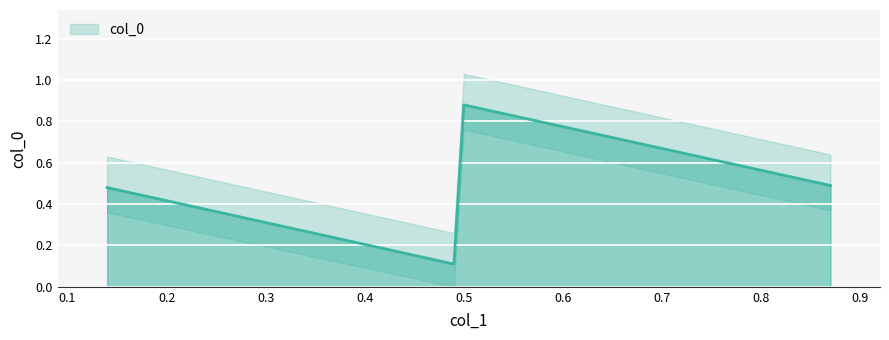

What is the difference between the values at 0.49 and 0.5?

0.8